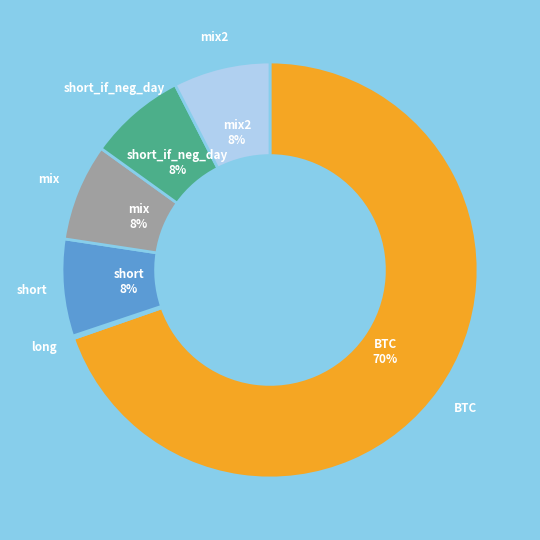

To the nearest percent, what is the difference between the largest and smallest slice percentages?

69%